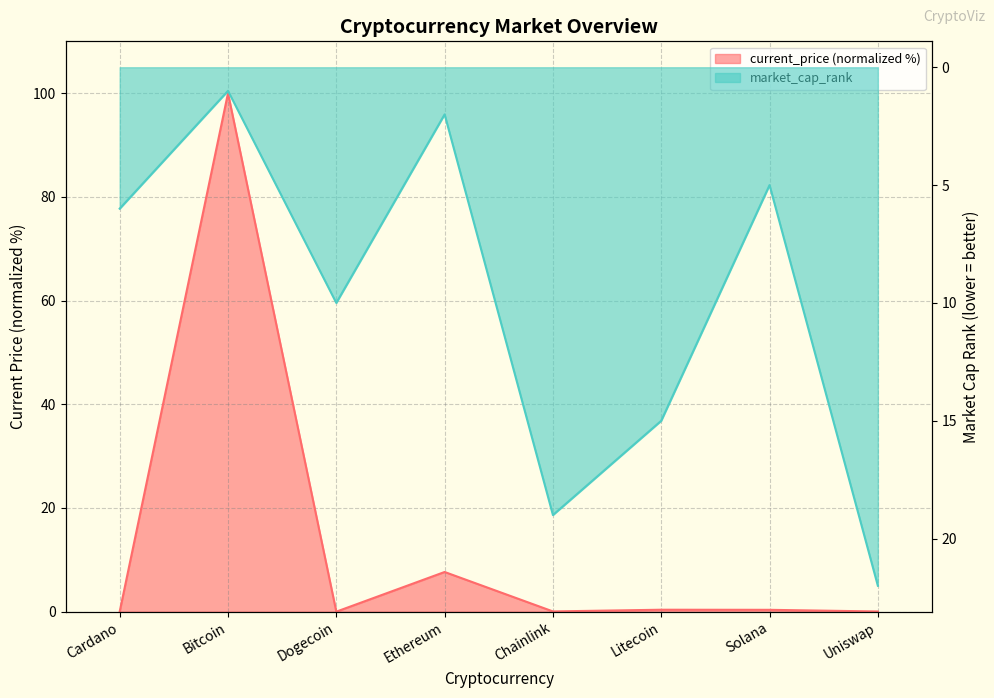

How many lines are shown in the chart?

2